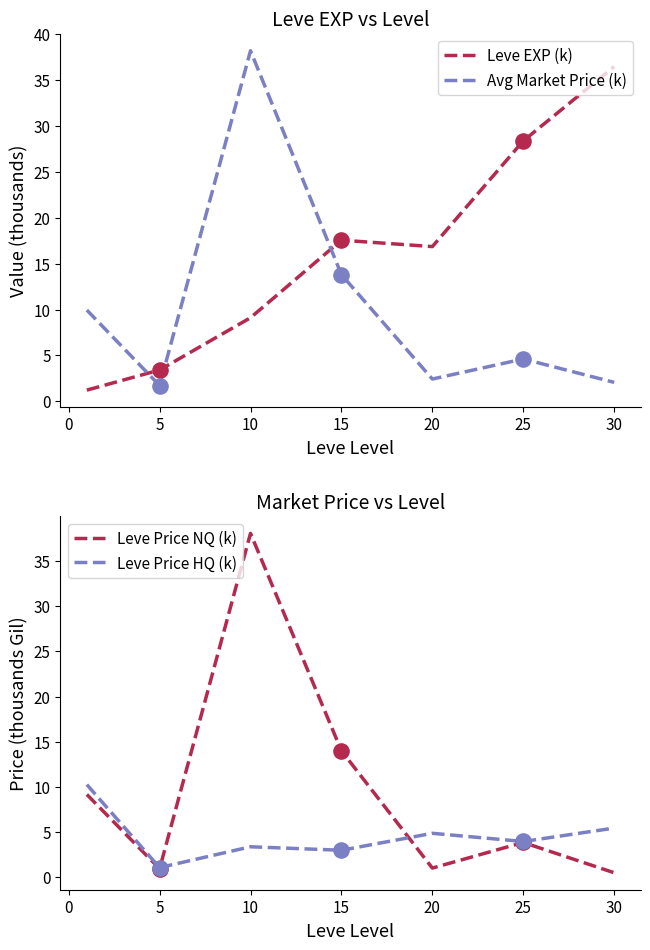

Which series reaches the minimum Y coordinate?

Leve Price NQ (k)